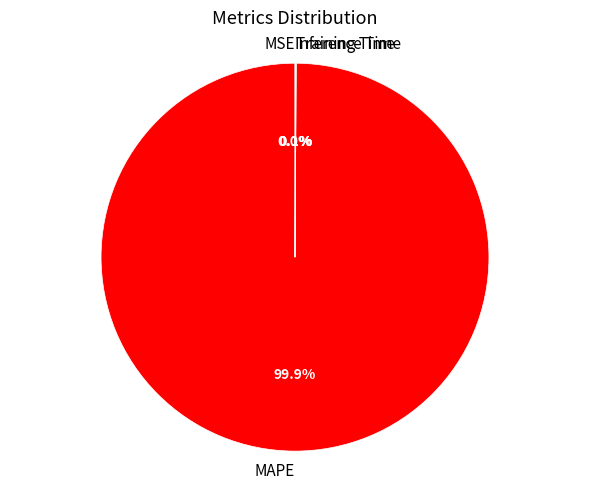

Which category has the biggest portion of the pie?

MAPE